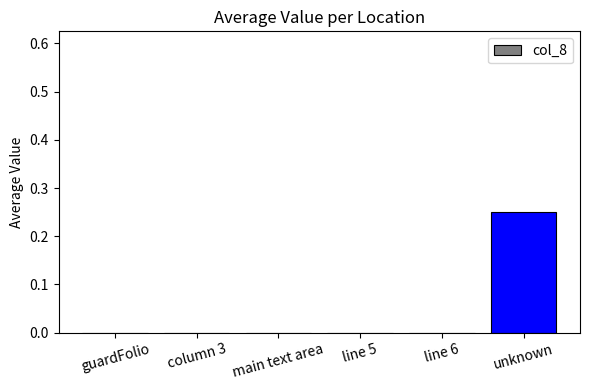

Which label corresponds to the largest value in the chart?

unknown